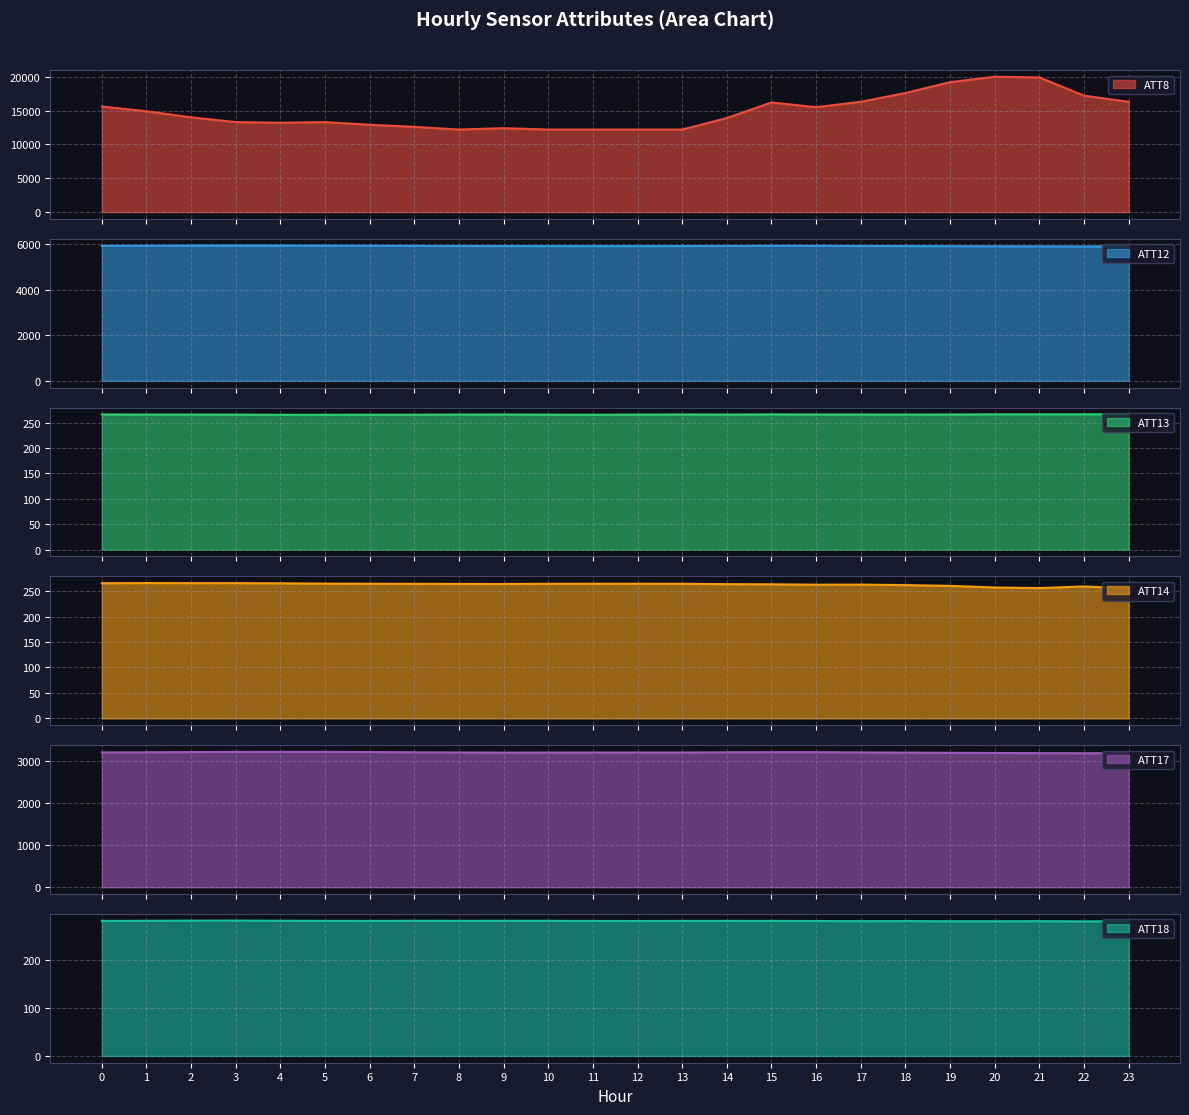

Reading right to left, transcribe all the data shown in this chart.

ATT8: 23=16300.0	22=17200.0	21=19900.0	20=20000.0	19=19200.0	18=17600.0	17=16300.0	16=15500.0	15=16200.0	14=13900.0	13=12200.0	12=12200.0	11=12200.0	10=12200.0	9=12400.0	8=12200.0	7=12600.0	6=12900.0	5=13300.0	4=13200.0	3=13300.0	2=14000.0	1=14900.0	0=15600.0
ATT12: 23=5888.0	22=5886.6	21=5891.4	20=5894.5	19=5898.6	18=5904.7	17=5908.6	16=5915.0	15=5914.5	14=5910.6	13=5905.0	12=5902.8	11=5902.5	10=5903.8	9=5905.9	8=5908.8	7=5913.3	6=5919.0	5=5923.3	4=5925.9	3=5928.7	2=5925.5	1=5918.8	0=5913.1
ATT13: 23=266.6	22=266.5	21=266.5	20=266.5	19=266.2	18=266.0	17=266.2	16=266.2	15=266.4	14=266.1	13=266.2	12=265.9	11=265.6	10=265.8	9=266.1	8=266.1	7=265.7	6=265.7	5=265.6	4=265.6	3=265.9	2=266.0	1=266.1	0=266.2
ATT14: 23=255.2	22=259.0	21=255.8	20=257.0	19=260.1	18=261.7	17=262.6	16=262.4	15=263.2	14=263.5	13=264.2	12=264.4	11=264.4	10=264.2	9=263.9	8=264.0	7=264.1	6=264.4	5=264.6	4=265.1	3=265.6	2=265.6	1=265.7	0=265.4
ATT17: 23=3186.3	22=3185.6	21=3187.9	20=3191.3	19=3194.6	18=3200.1	17=3204.3	16=3211.2	15=3210.6	14=3207.7	13=3202.0	12=3202.0	11=3201.7	10=3201.3	9=3200.7	8=3203.1	7=3207.7	6=3213.8	5=3218.4	4=3219.2	3=3217.1	2=3212.8	1=3207.6	0=3204.0
ATT18: 23=281.2	22=281.1	21=281.6	20=281.4	19=281.4	18=281.7	17=281.5	16=281.8	15=282.1	14=282.2	13=282.0	12=281.8	11=282.0	10=282.3	9=282.3	8=282.2	7=282.3	6=282.1	5=282.2	4=282.4	3=282.7	2=282.6	1=282.3	0=282.1